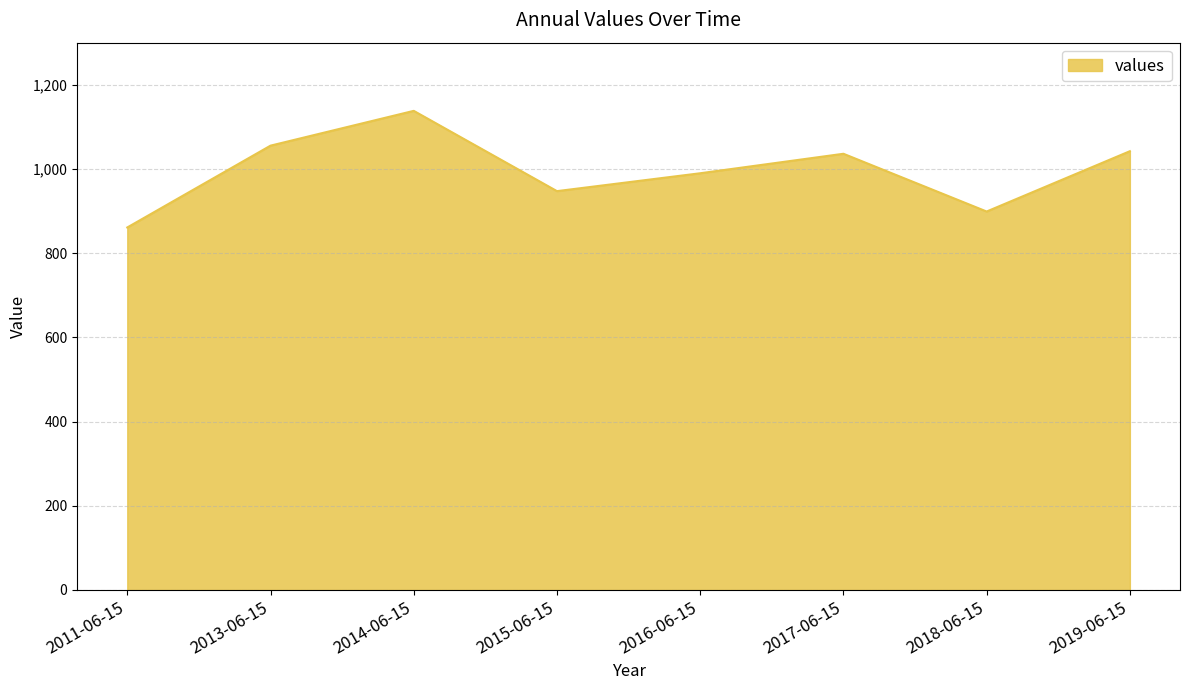

Count the number of categories in the chart.

8